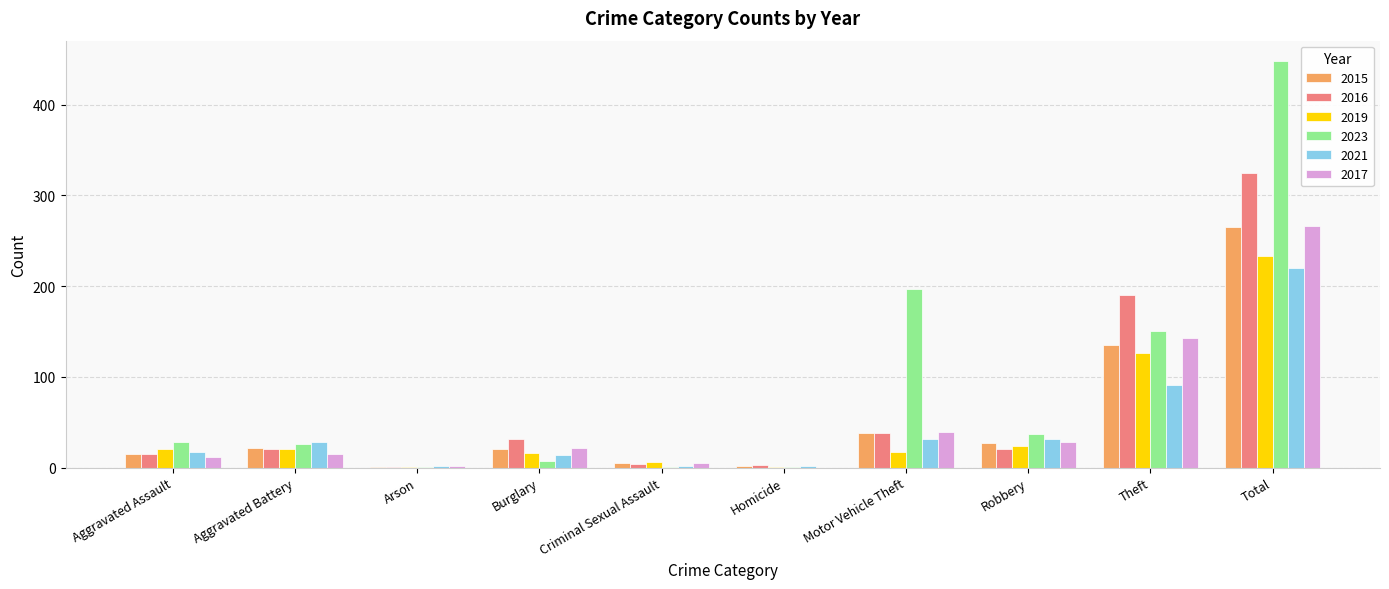

The value of 2017 at Homicide is -162. True or false?

False